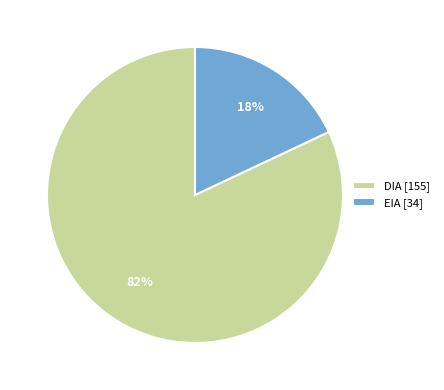

Combined, do DIA [155] and EIA [34] account for over 50%?

Yes